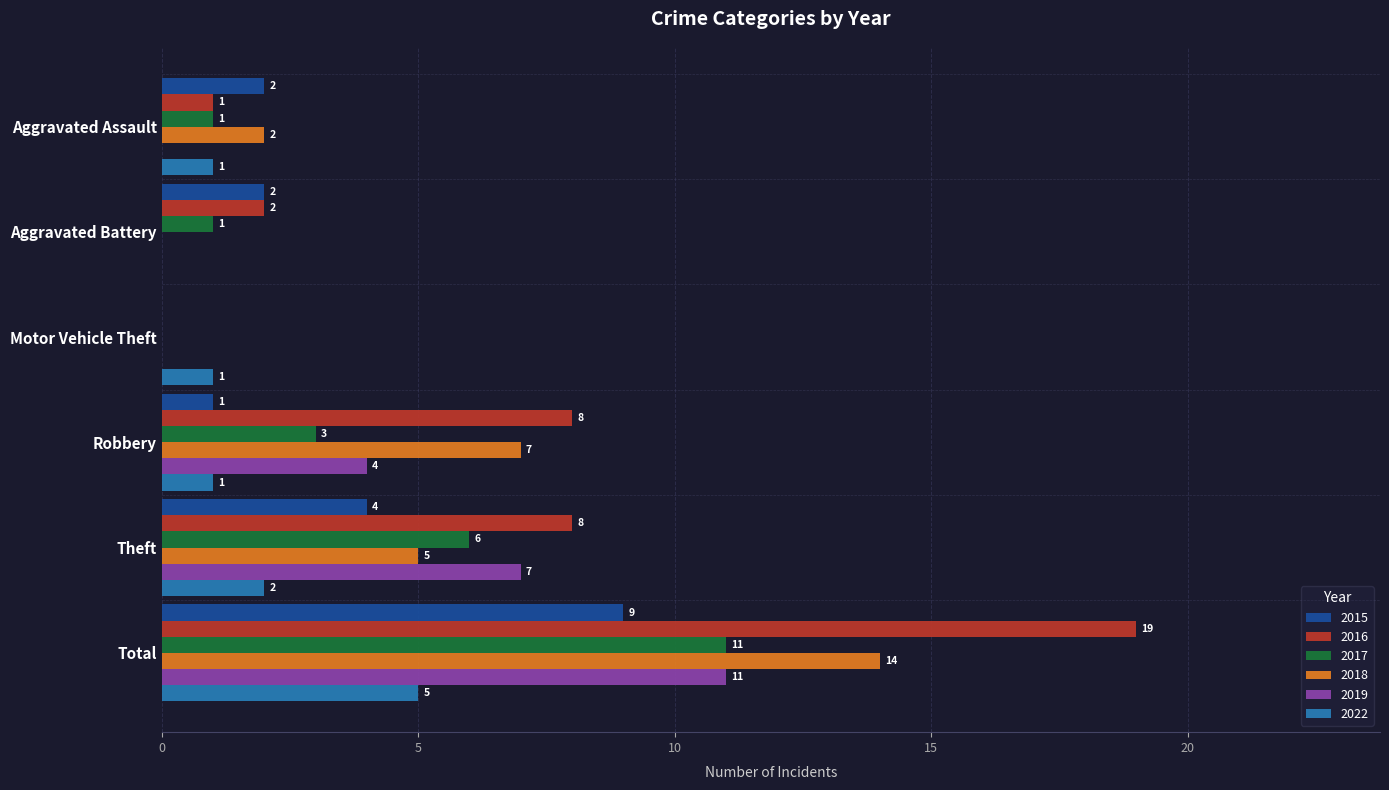

What is the average value of the 2017 series?

4